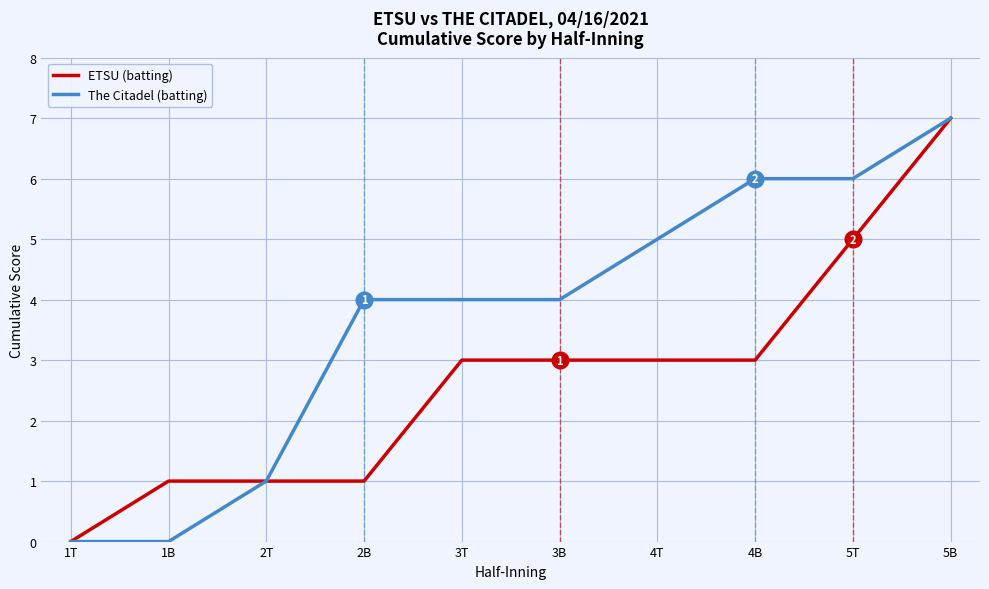

List the series in order of their overall mean, lowest first.

ETSU (batting), The Citadel (batting)